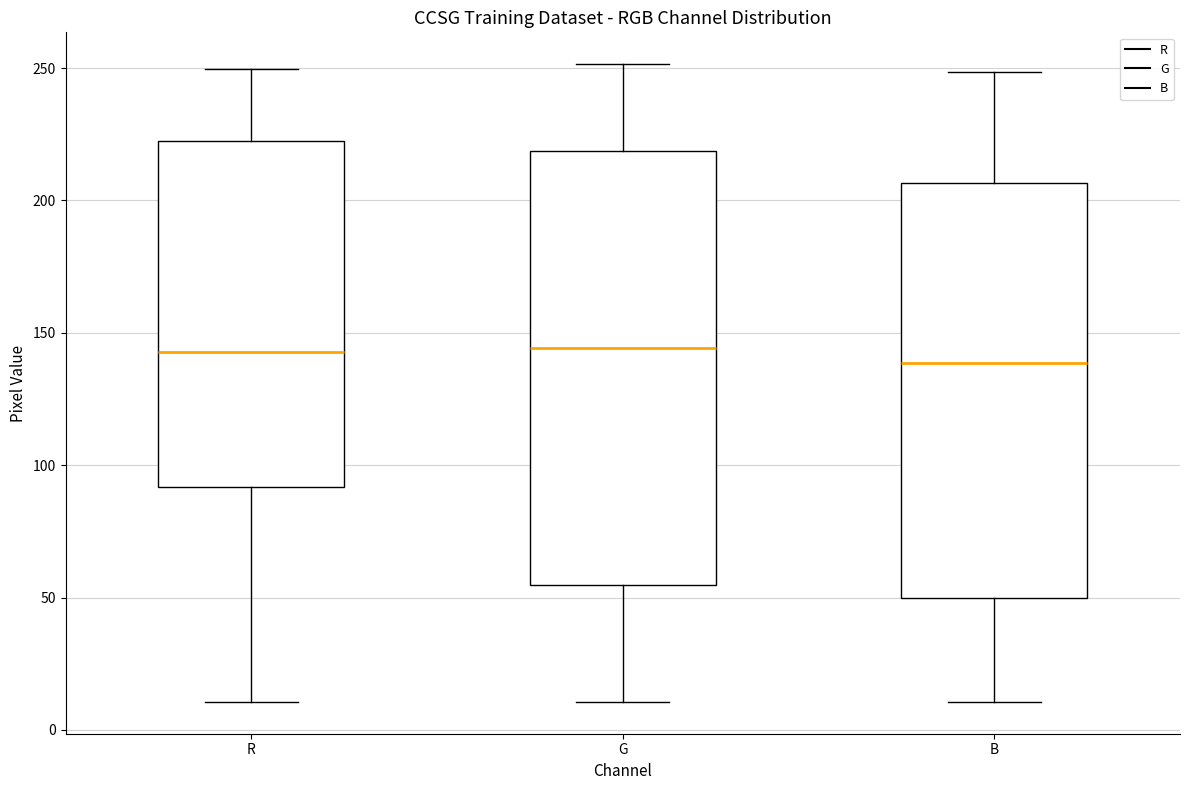

Where is the upper edge of the box for B on the y-axis? The values are not printed on the chart, so give them approximately, as read against the axis.

205